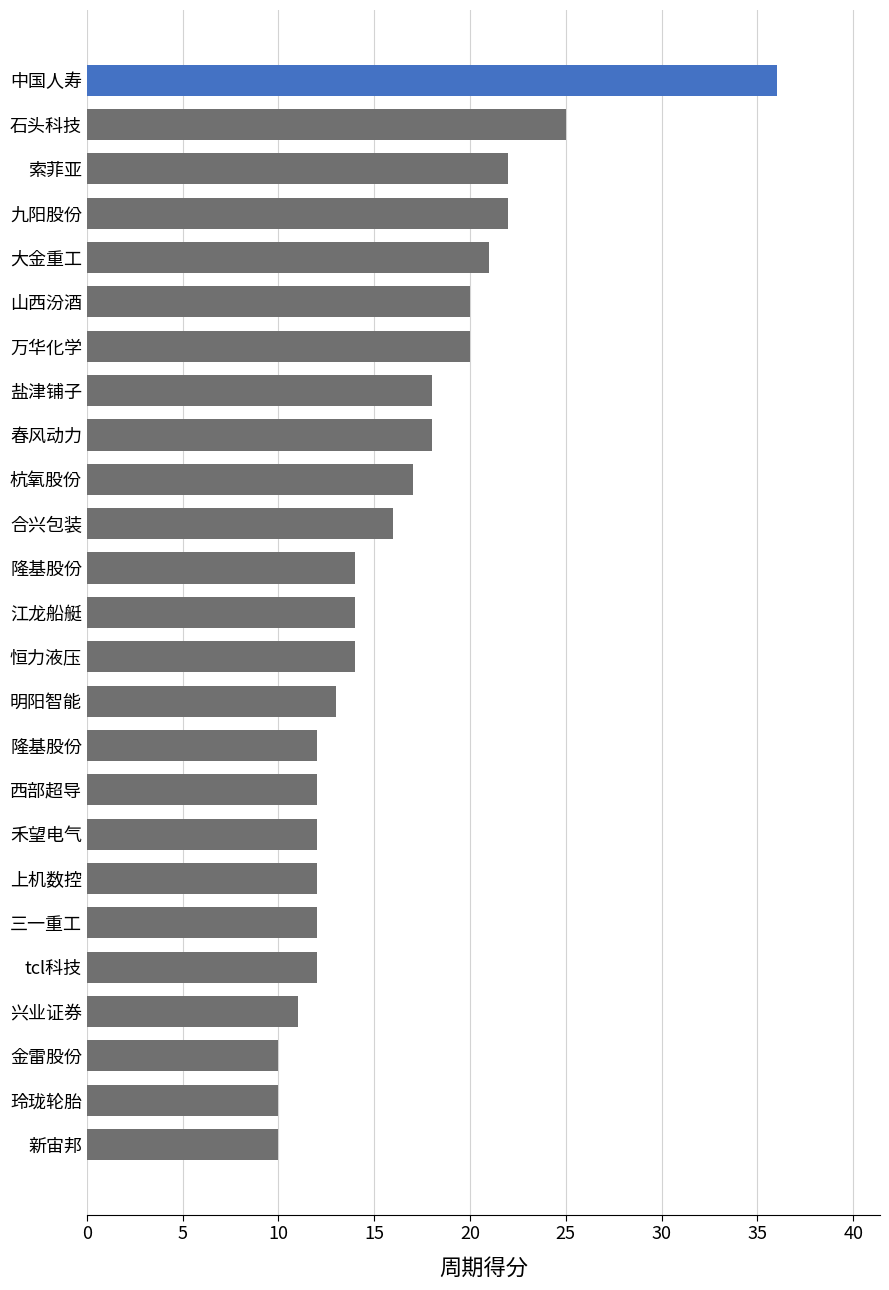

Count the number of categories in the chart.

25